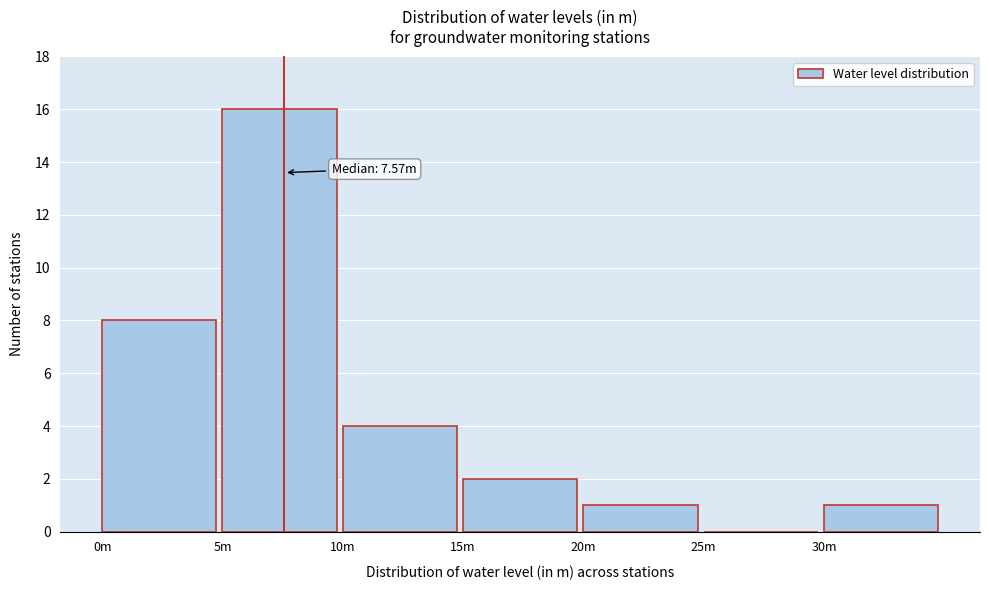

Reading left to right, what are all the values shown in this chart?

0m=8	5m=16	10m=4	15m=2	20m=1	25m=0	30m=1